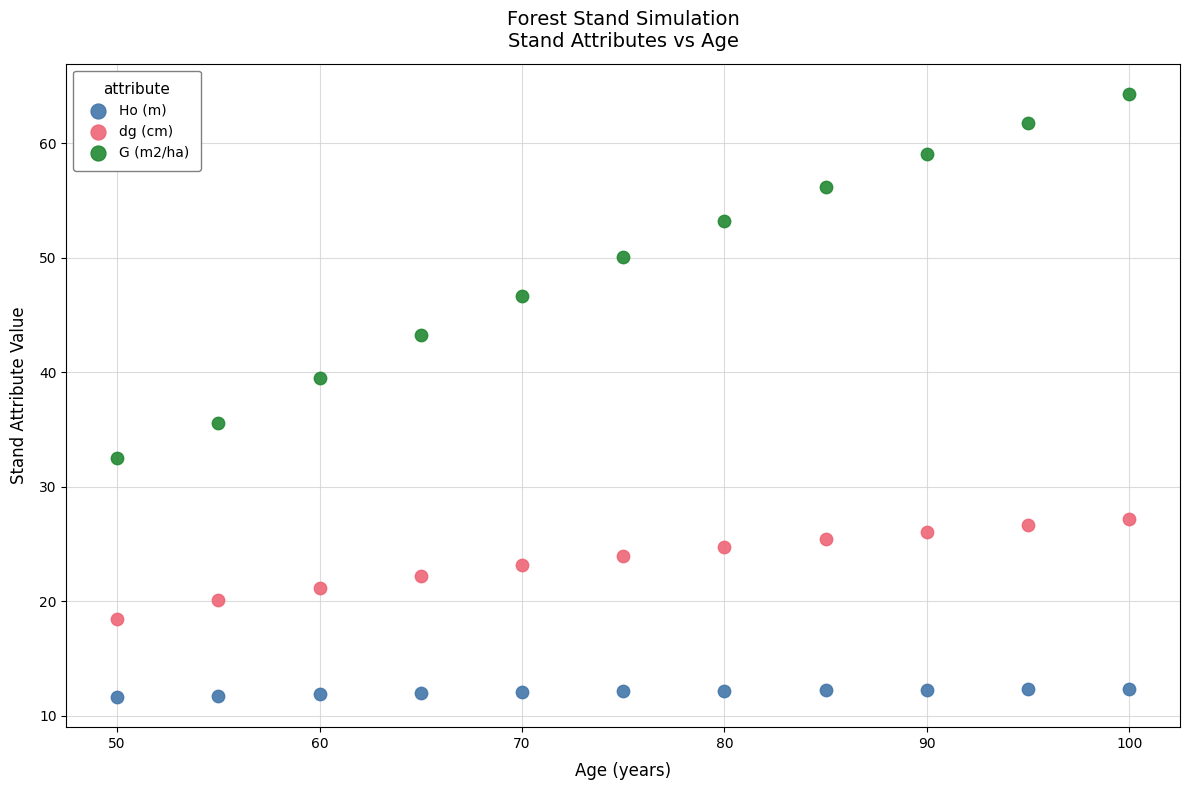

Across all series, what Y value is closest to 37?

35.5